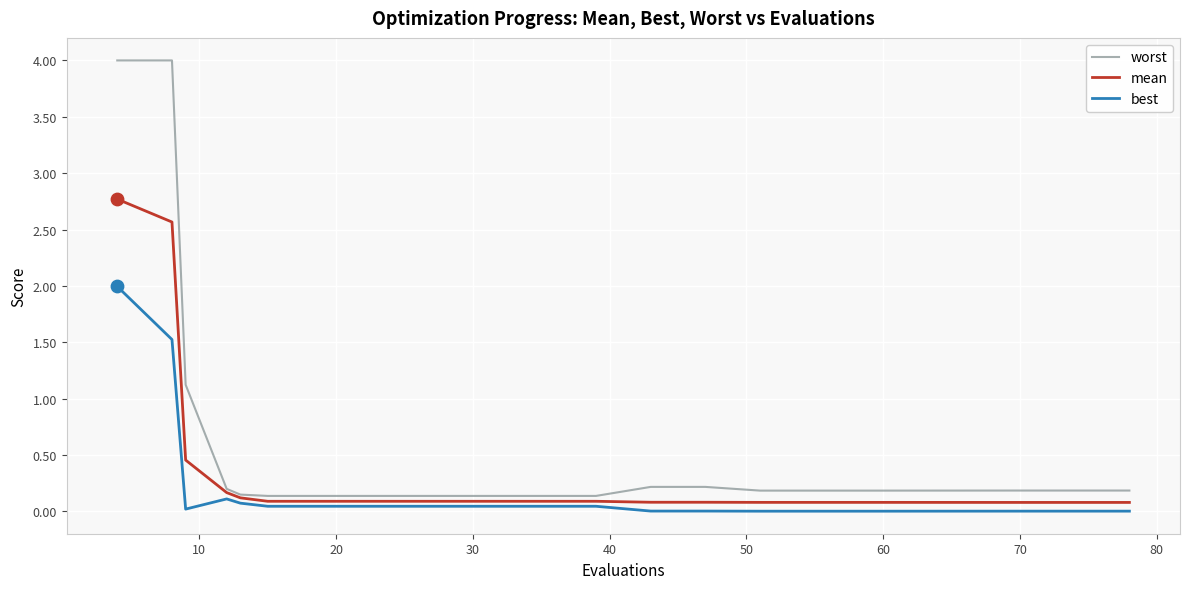

Rank the series by their average value, from highest to lowest.

worst, mean, best